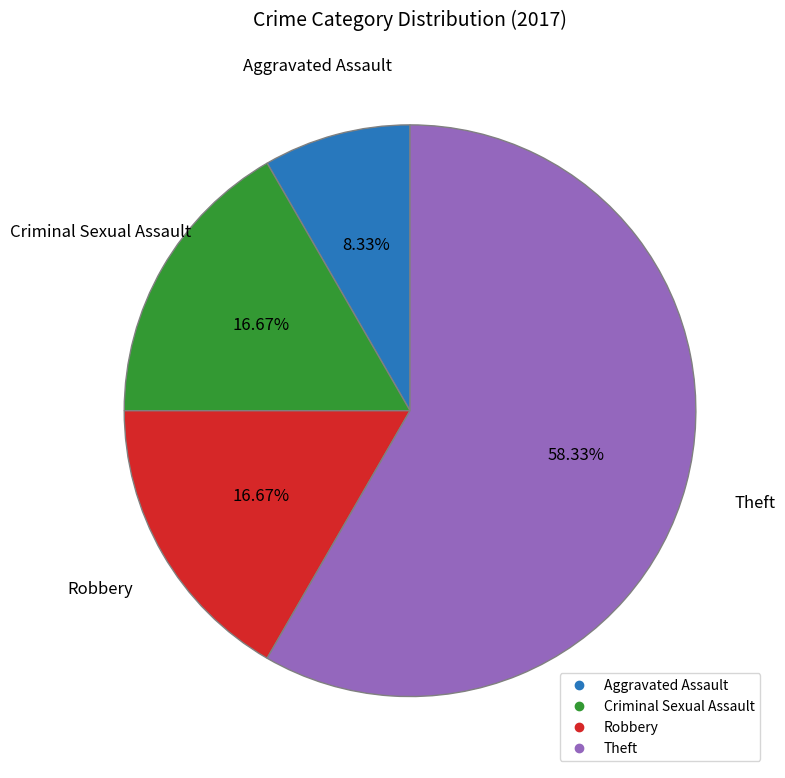

Does any single category account for the majority?

Yes